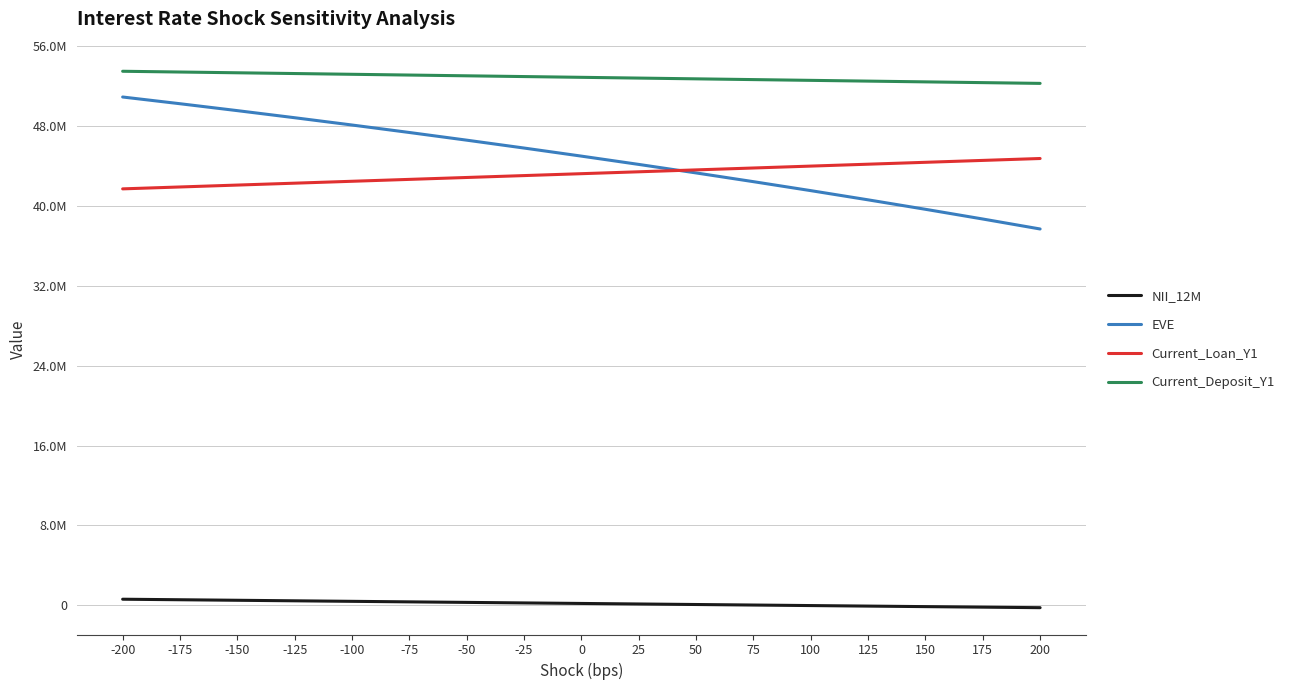

True or false: NII_12M and EVE cross at least once.

False